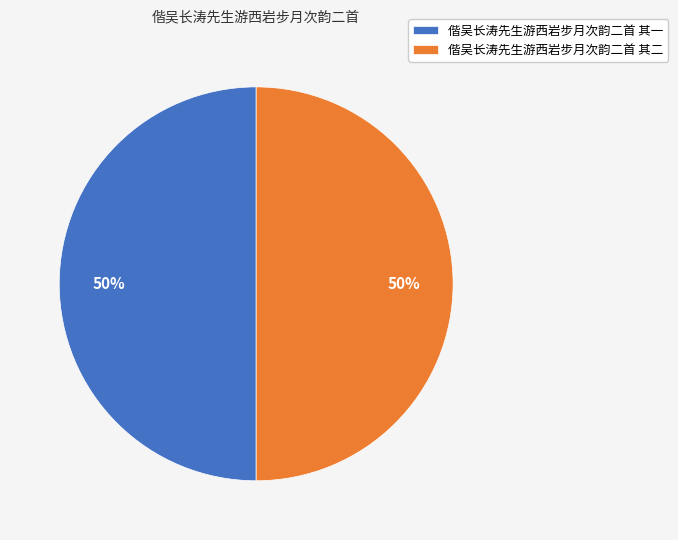

To the nearest percent, what percentage of the pie is 偕吴长涛先生游西岩步月次韵二首 其二?

50%